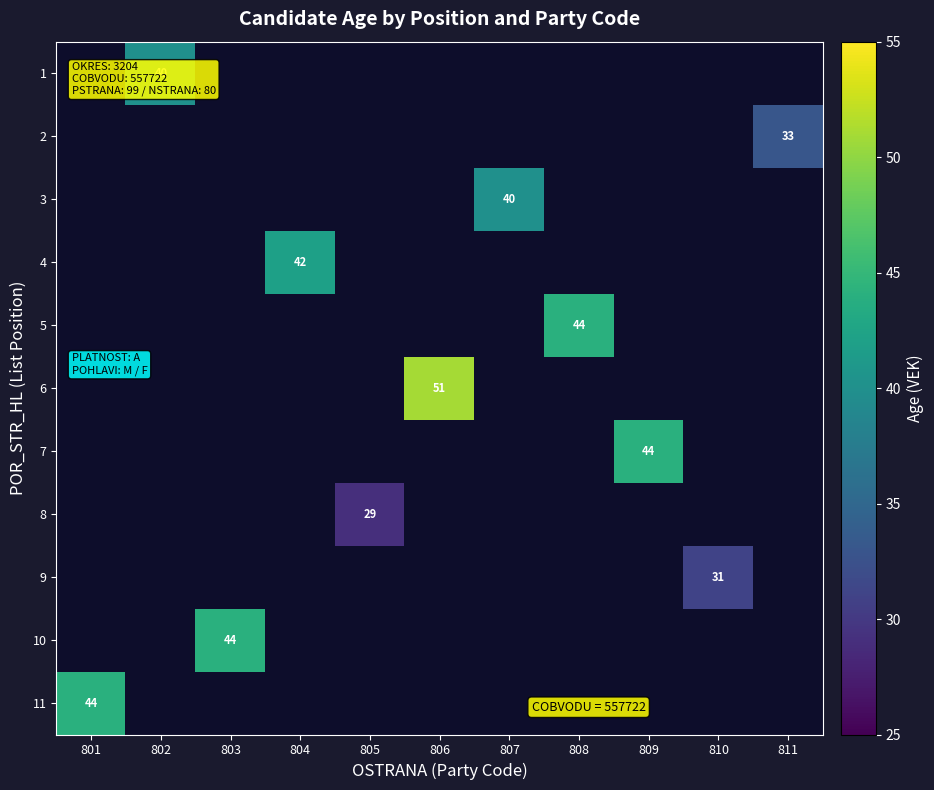

The value of 7 at 809 is 21. True or false?

False